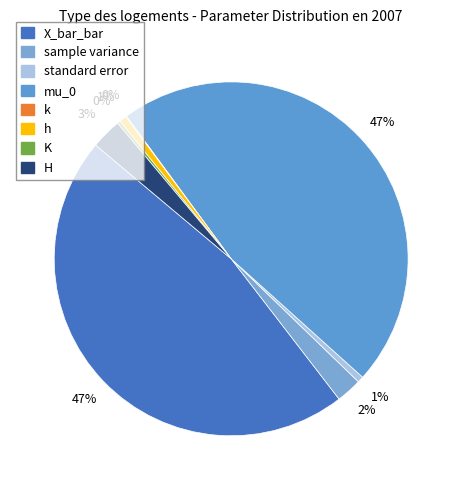

Which has a higher value, X_bar_bar or mu_0?

mu_0